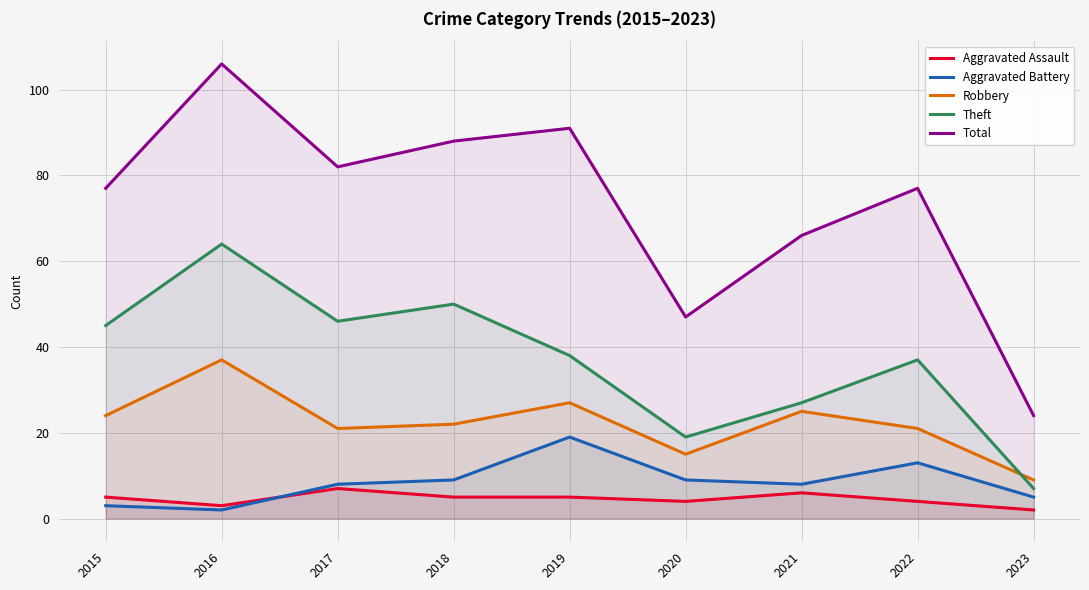

What is the lowest value of the Aggravated Battery series?

2